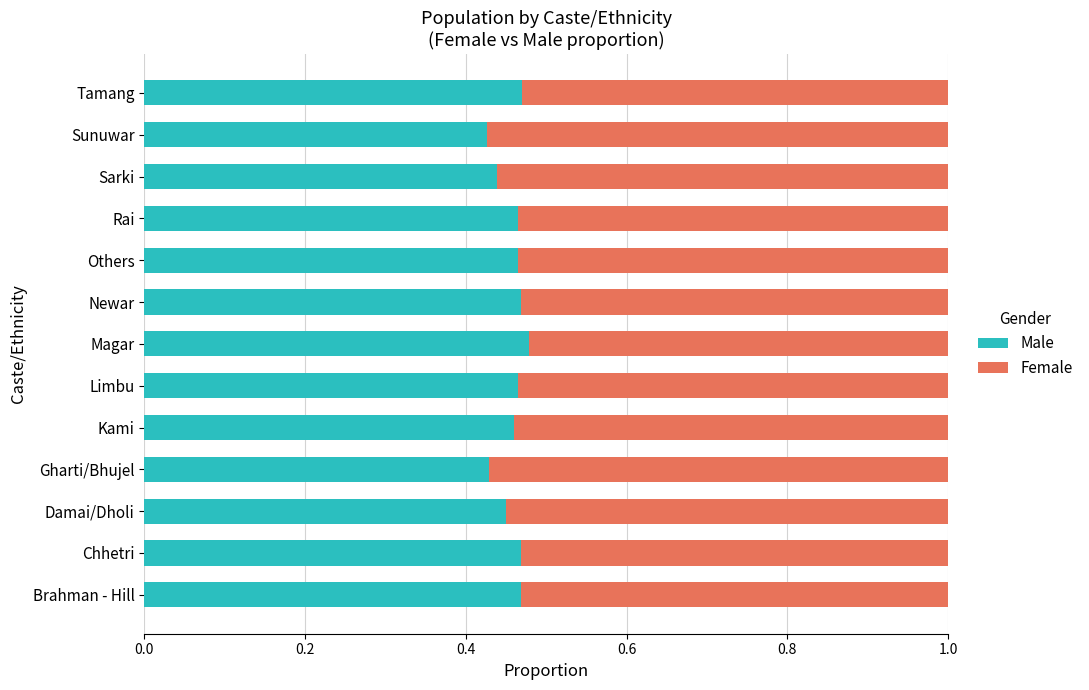

The value of Male at Chhetri is 0.7. True or false?

False